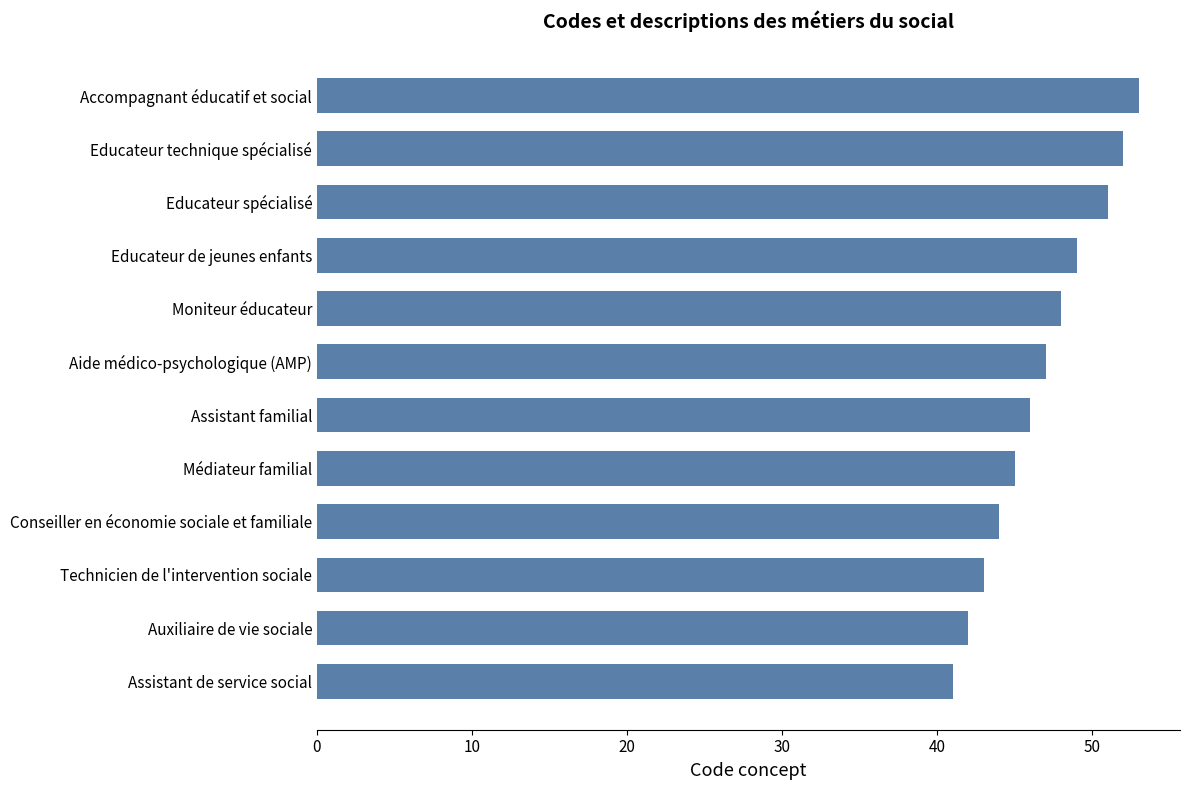

How many data points are less than 47?

6